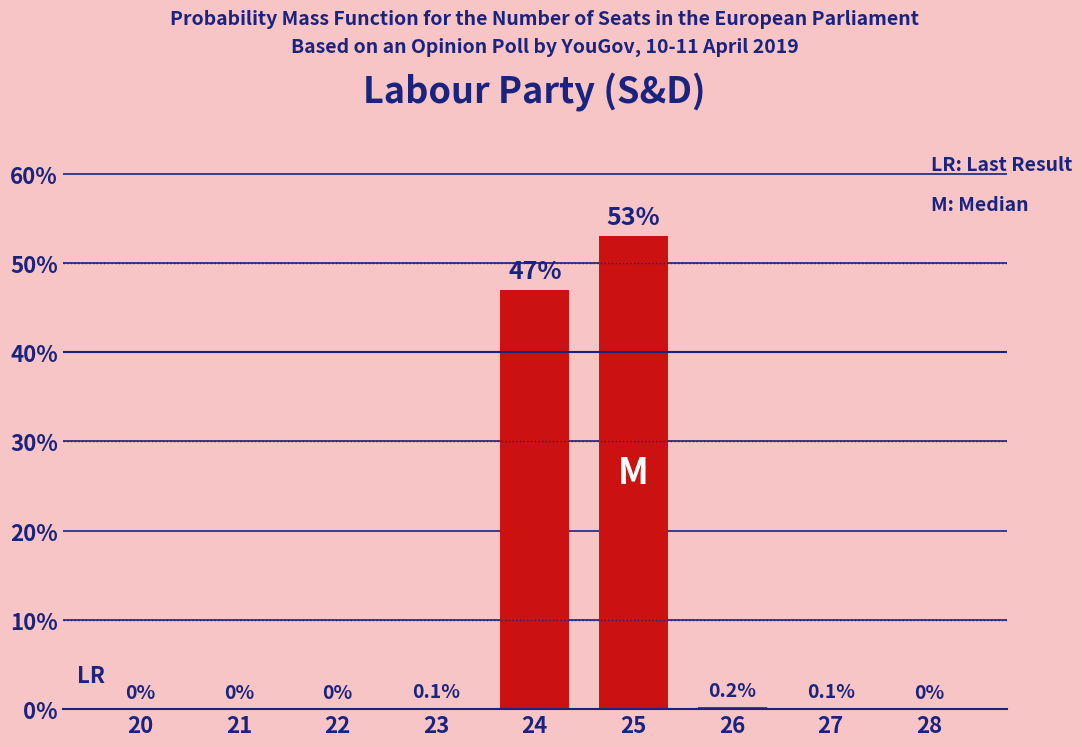

What is the change in value from 23 to 26?

+0.1